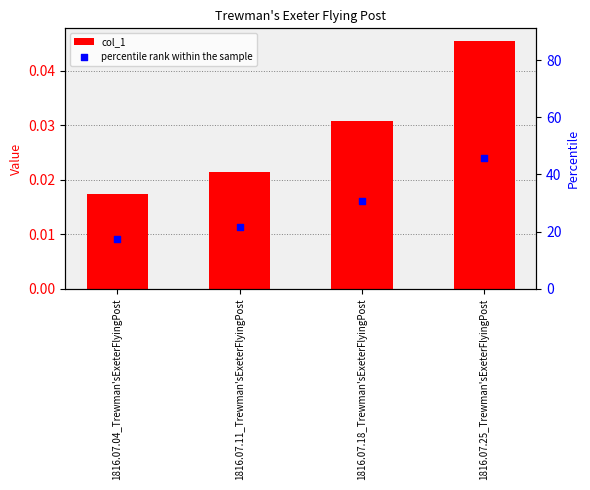

Is the value of col_1 at 1816.07.18_Trewman'sExeterFlyingPost greater than the value of percentile rank within the sample at 1816.07.18_Trewman'sExeterFlyingPost?

No